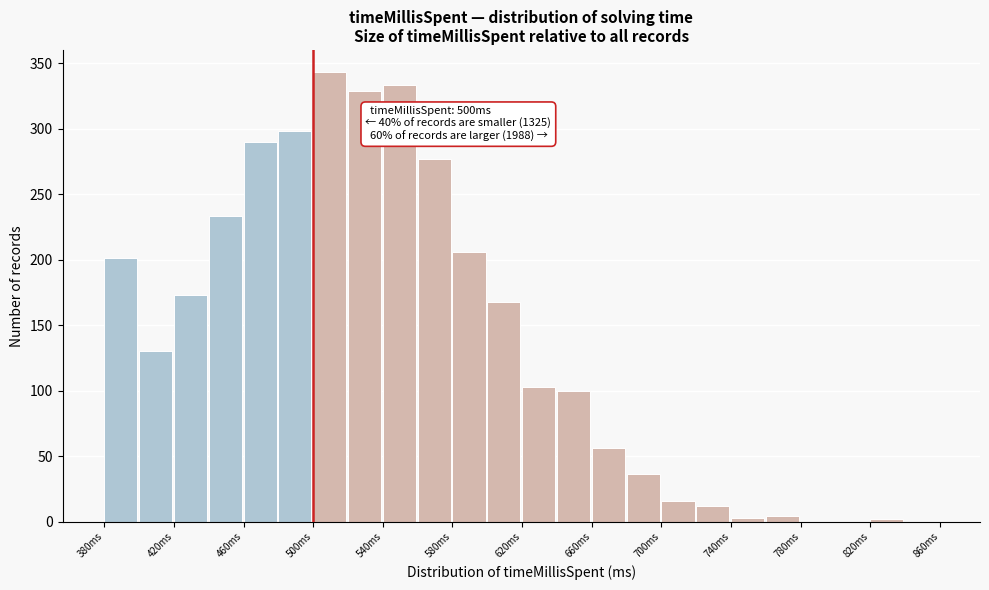

Which range on the x-axis has the tallest bar?

500 to 520